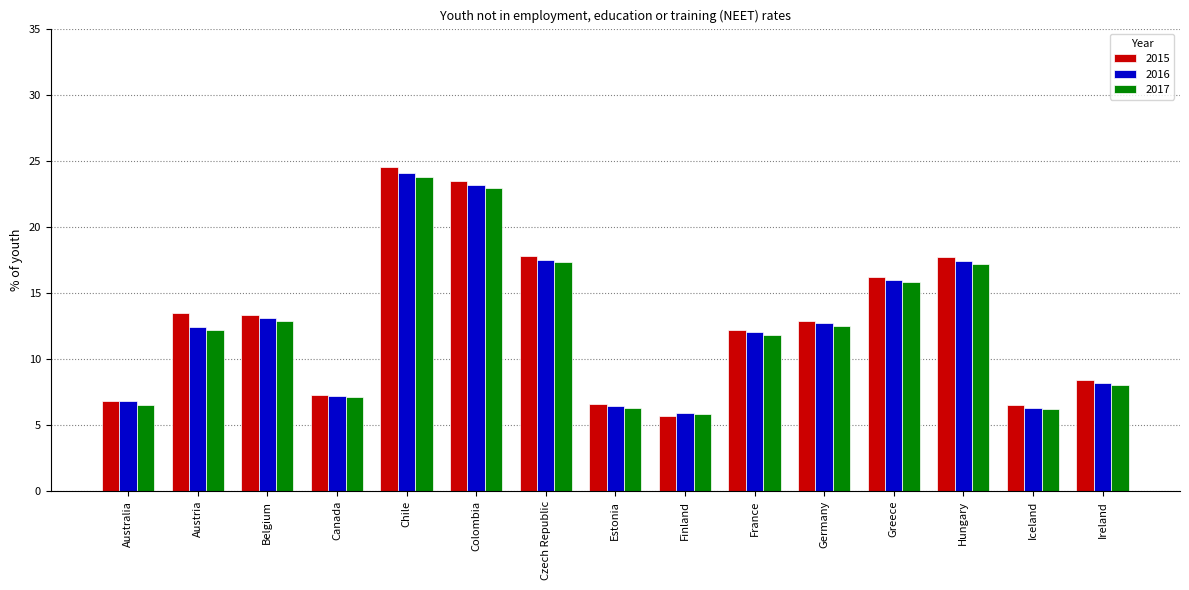

What is the highest value of the 2017 series?

23.8